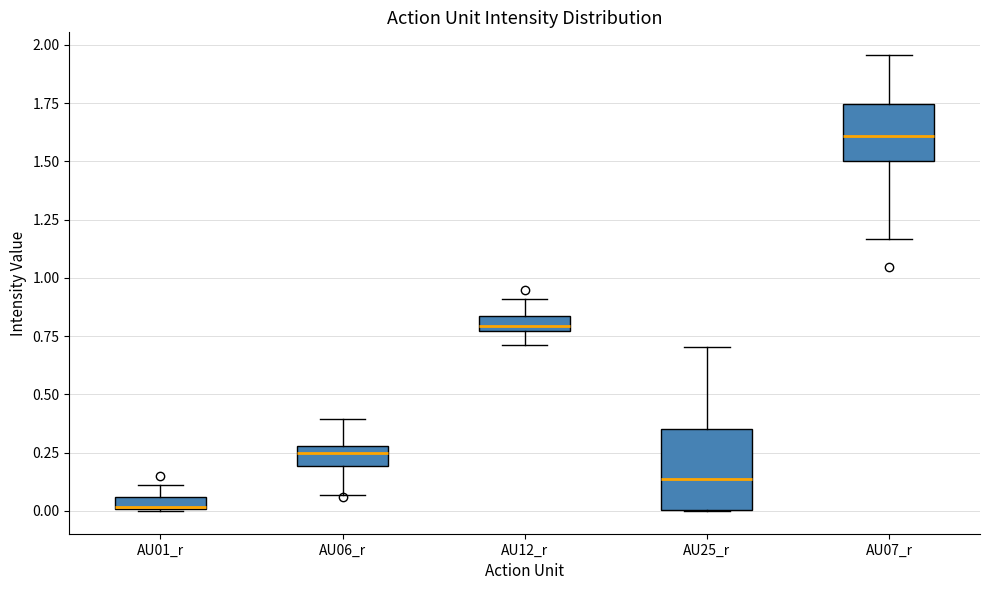

Where is the upper edge of the box for AU01_r on the y-axis? The values are not printed on the chart, so give them approximately, as read against the axis.

0.05